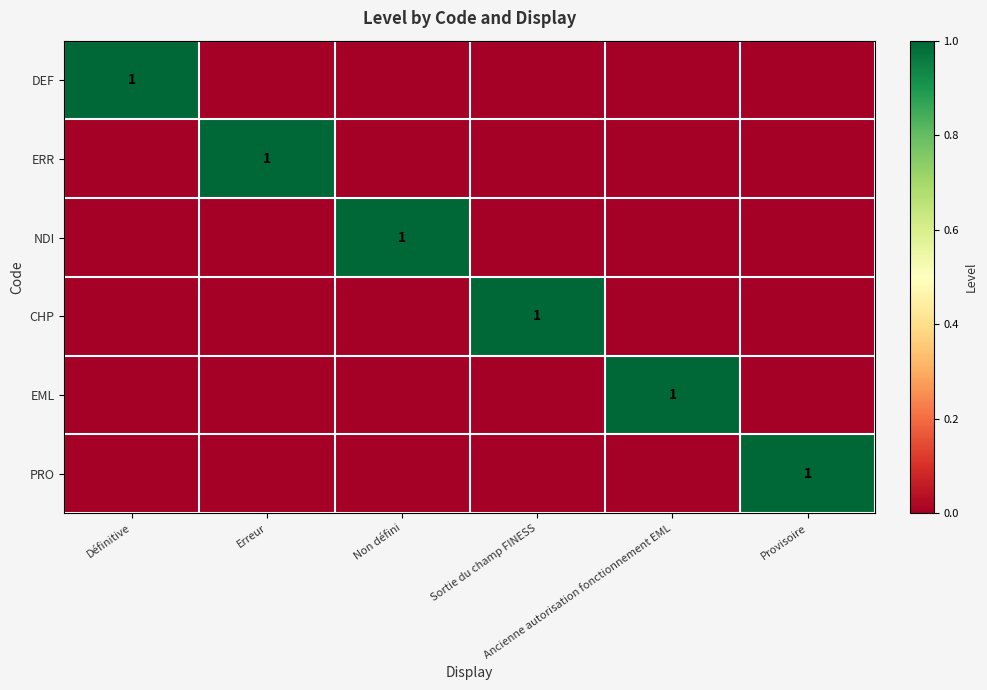

Rank the series at Définitive from lowest to highest value.

ERR, NDI, CHP, EML, PRO, DEF